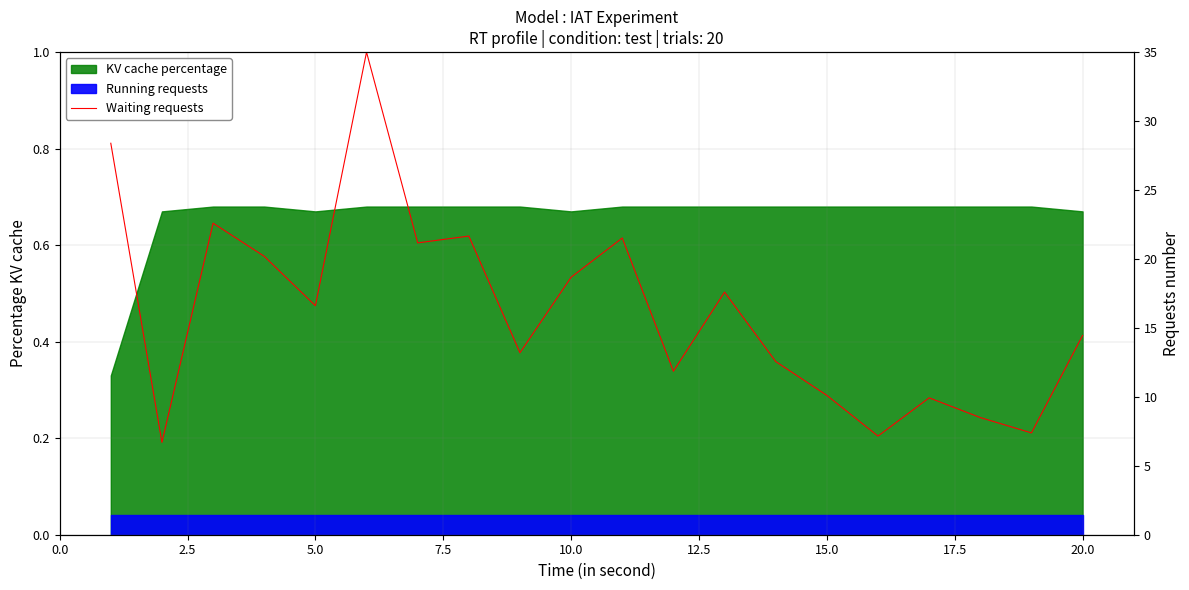

What is the value of the 5th point from the left?

16.6